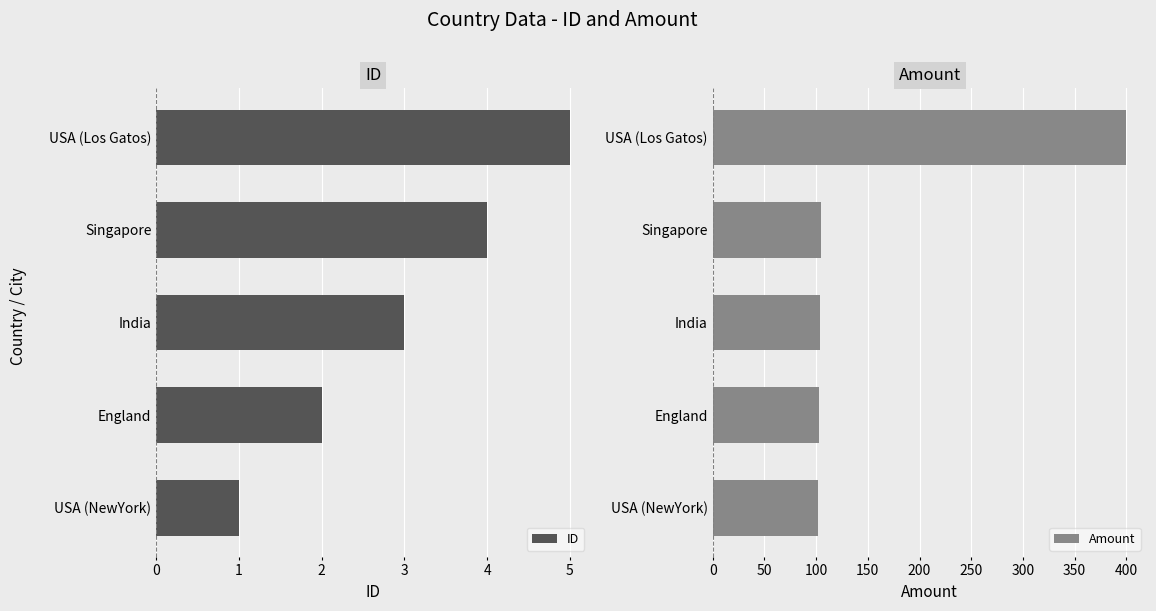

What are all the series names shown in the legend?

ID, Amount